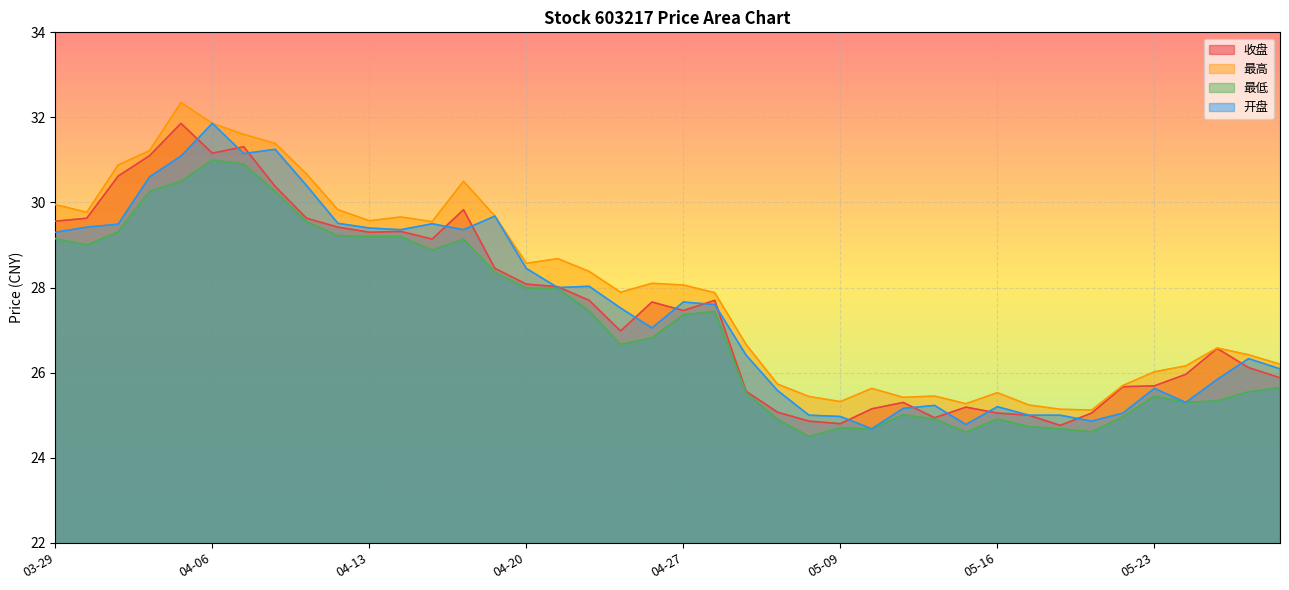

What position from the left is 03-31?

3